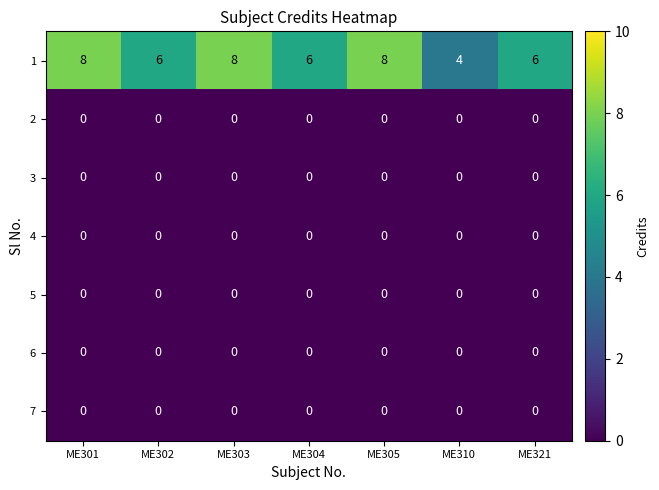

What is the highest value of the 1 series?

8